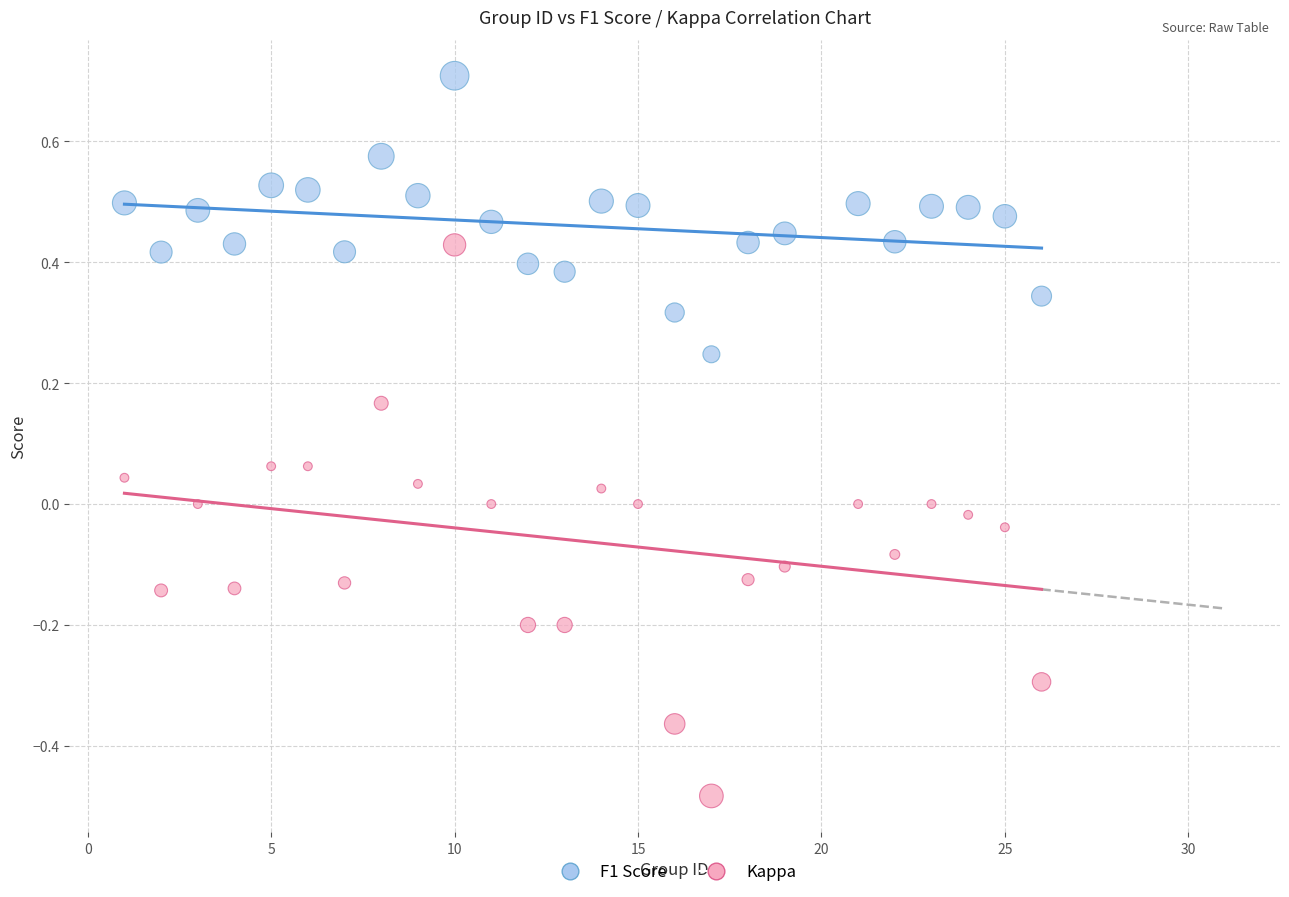

Which series reaches the minimum Y coordinate?

Kappa